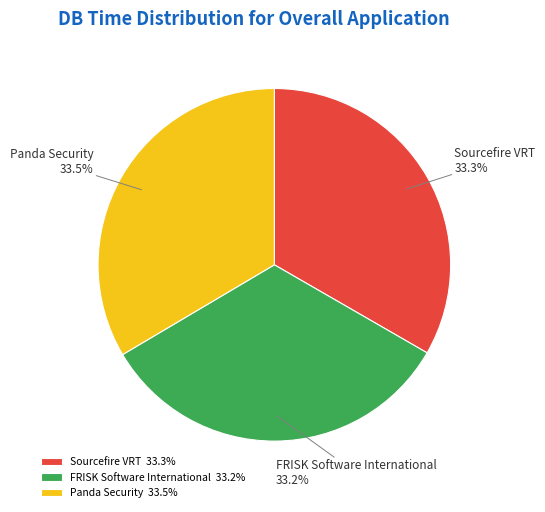

What portion of the pie excludes FRISK Software International?

66.8%